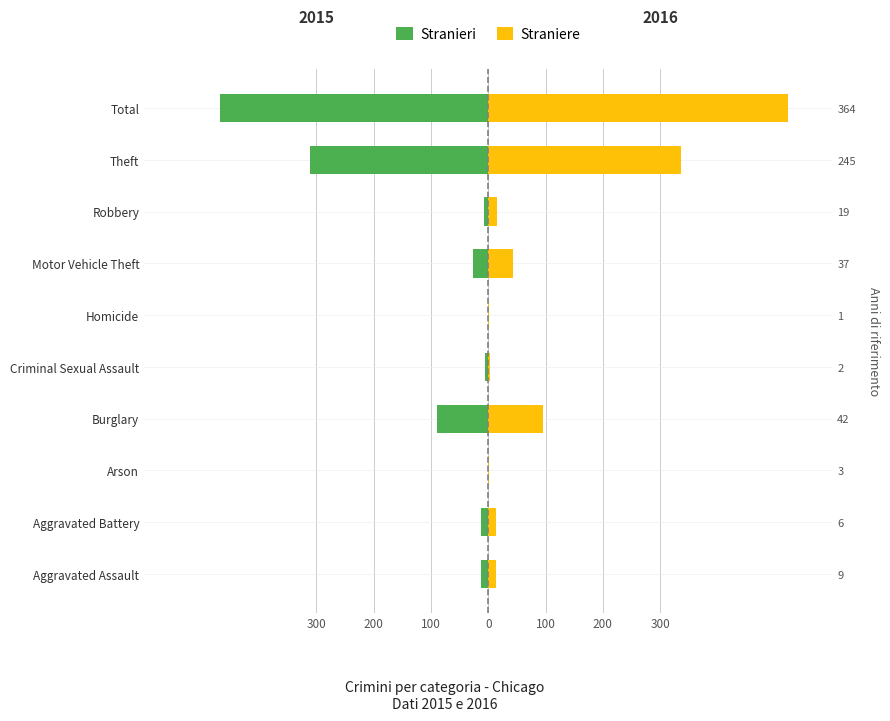

How many bars are there in each group?

2